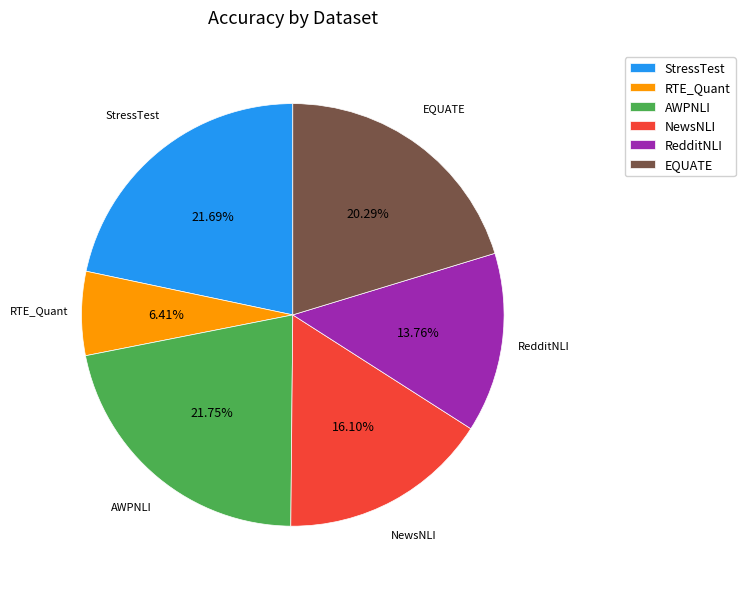

Does StressTest account for over 50% of the chart?

No